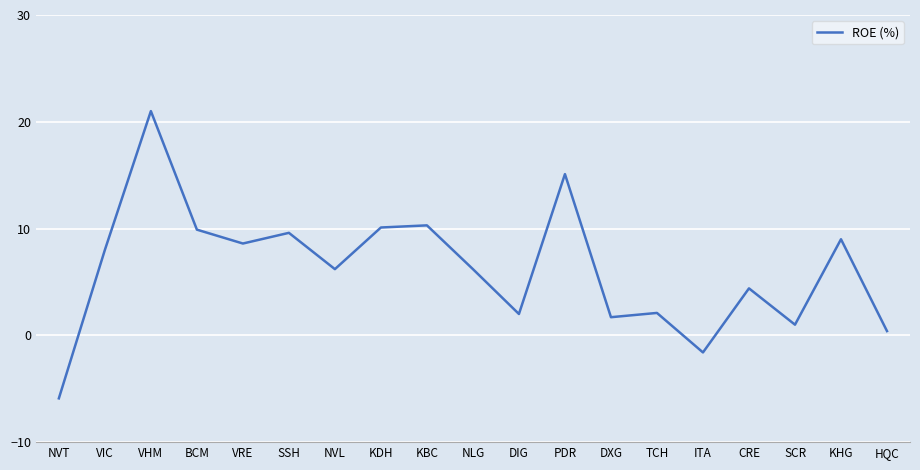

What is the greatest value displayed?

21.0